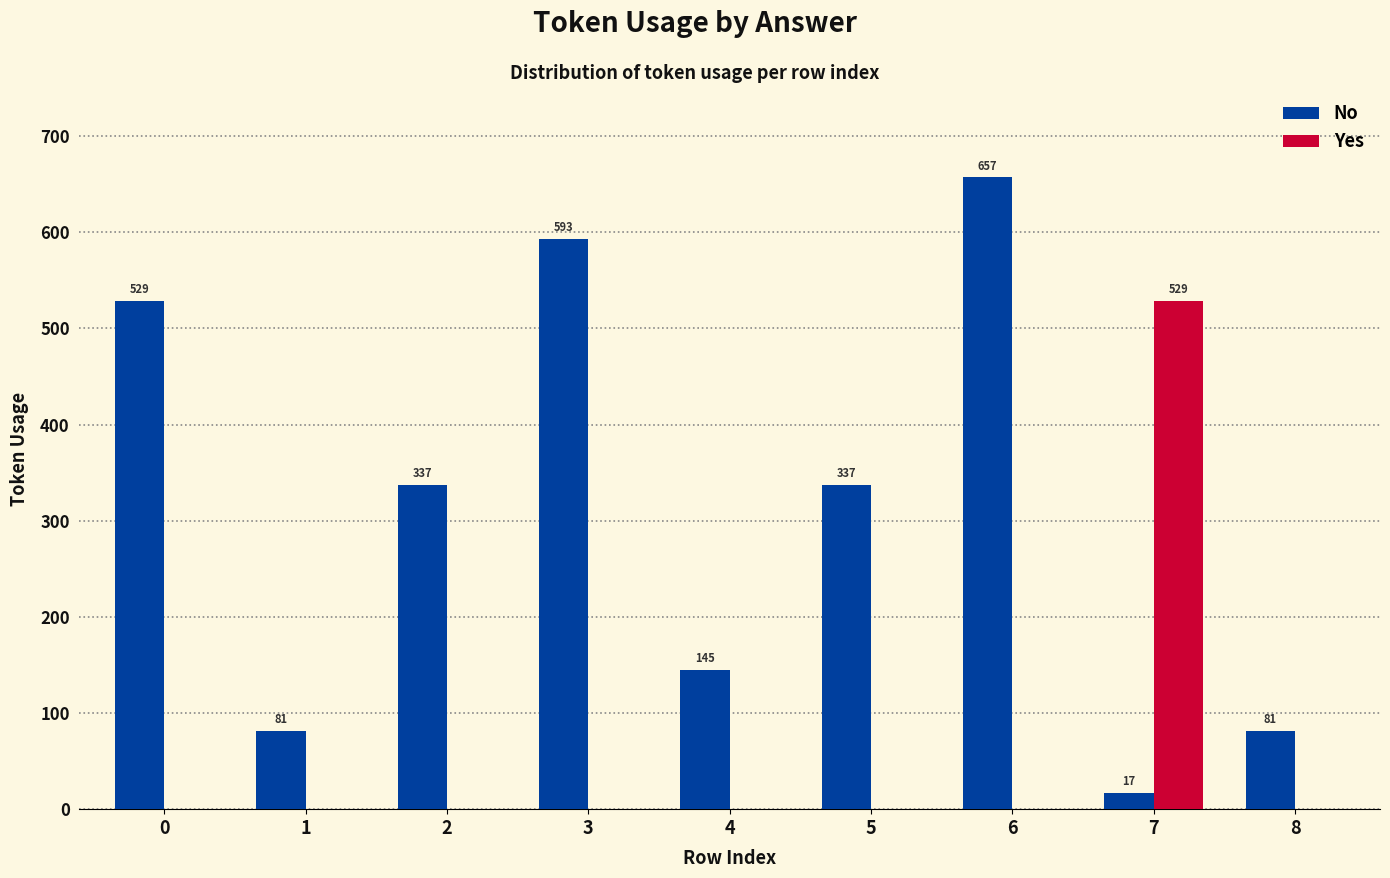

What is the total value across all series at 6?

657